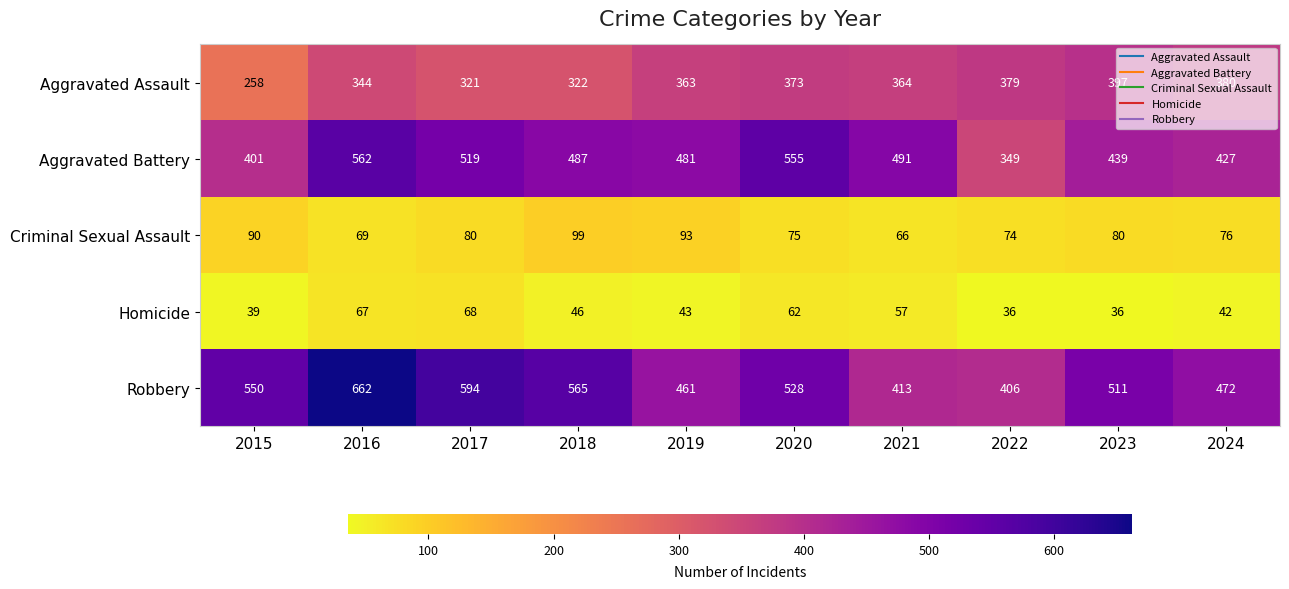

How many distinct data groups are displayed?

5